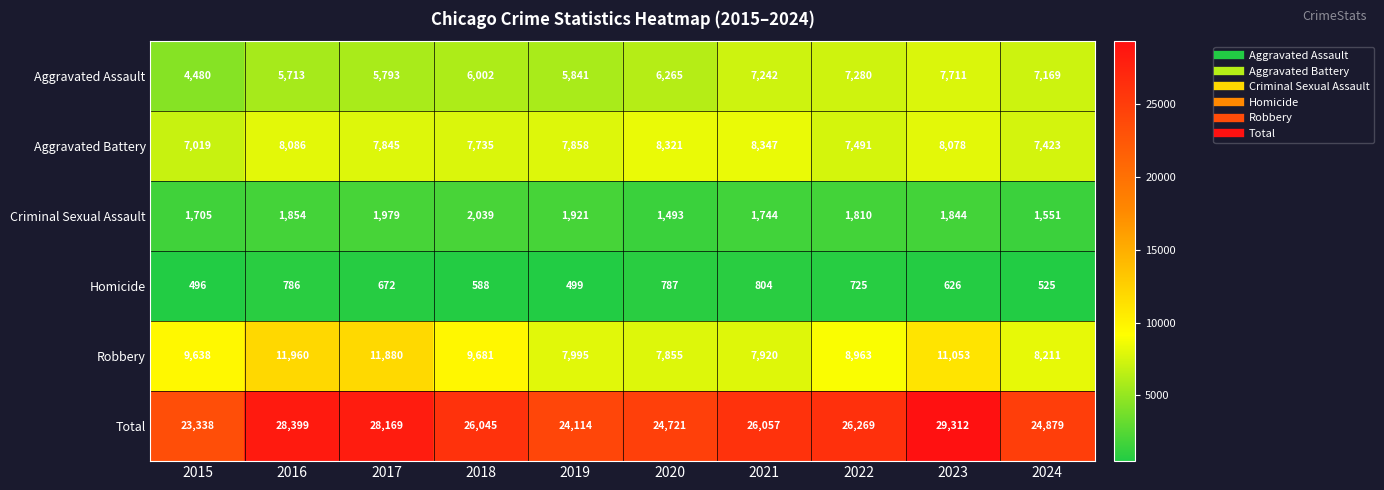

At which category does the chart reach its peak across all series?

2023